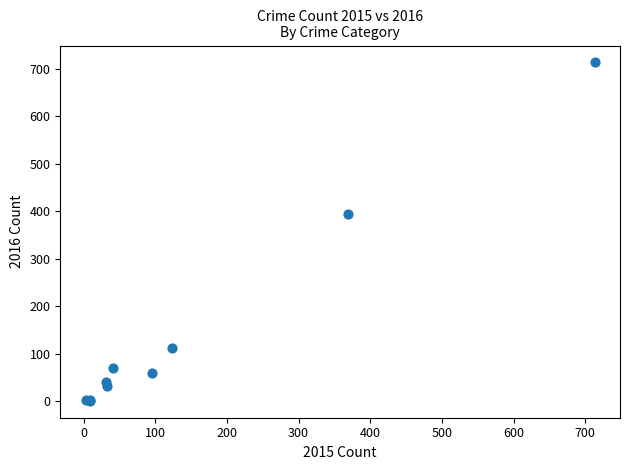

What Y value in the scatter plot is closest to 357?

394